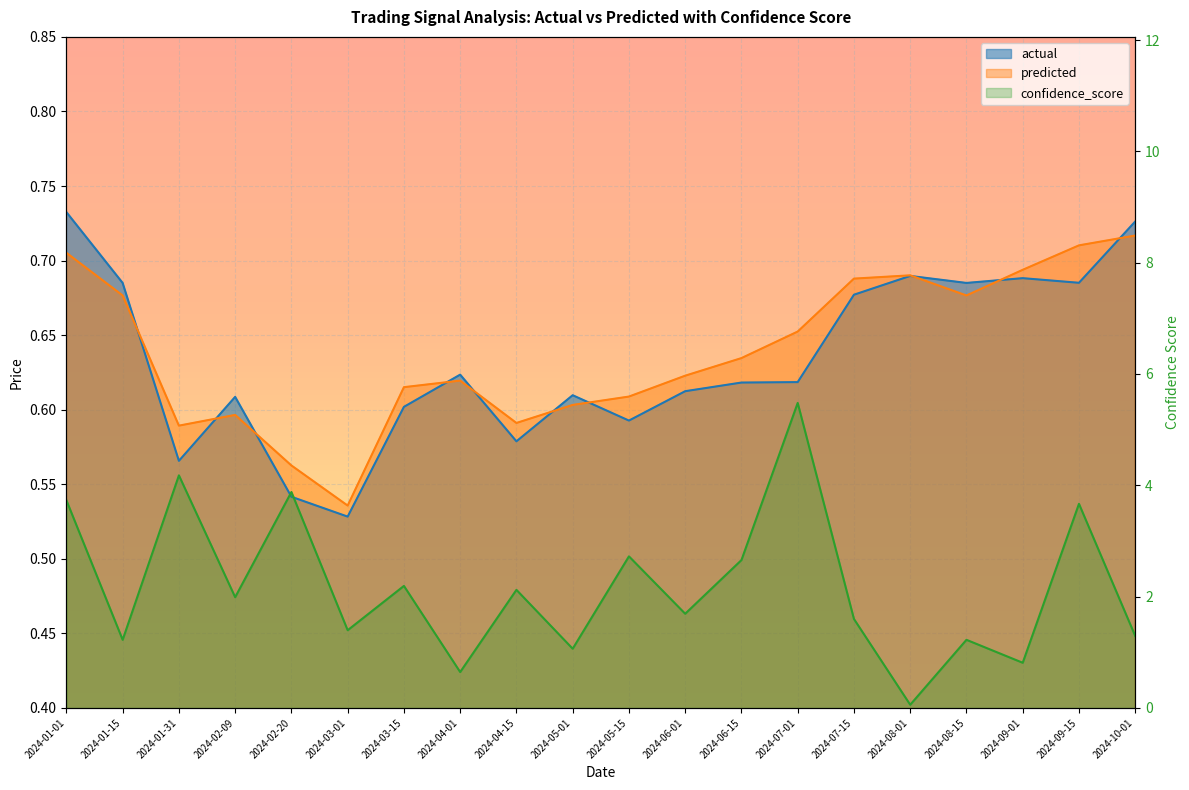

Where is the first local maximum for confidence_score?

2024-01-31